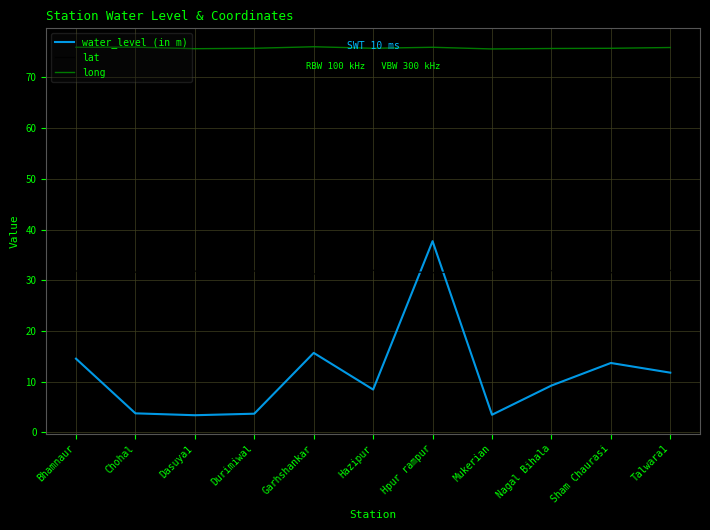

What is the difference between the highest and lowest values at Hpur rampur?

44.4